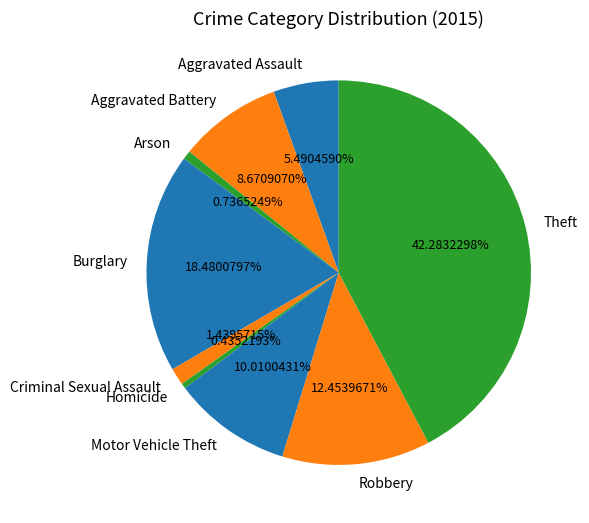

Is there a majority slice in this chart?

No